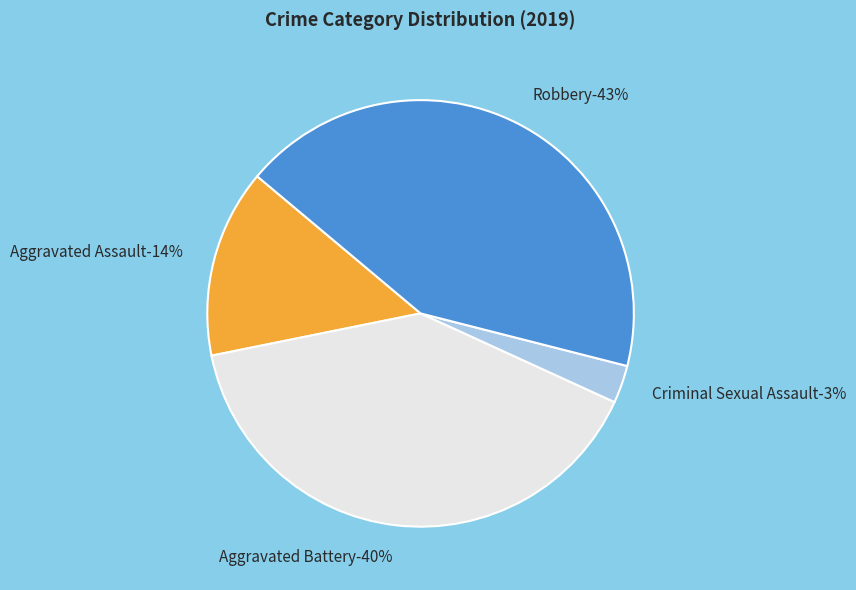

Which category has the smallest portion of the pie?

Criminal Sexual Assault